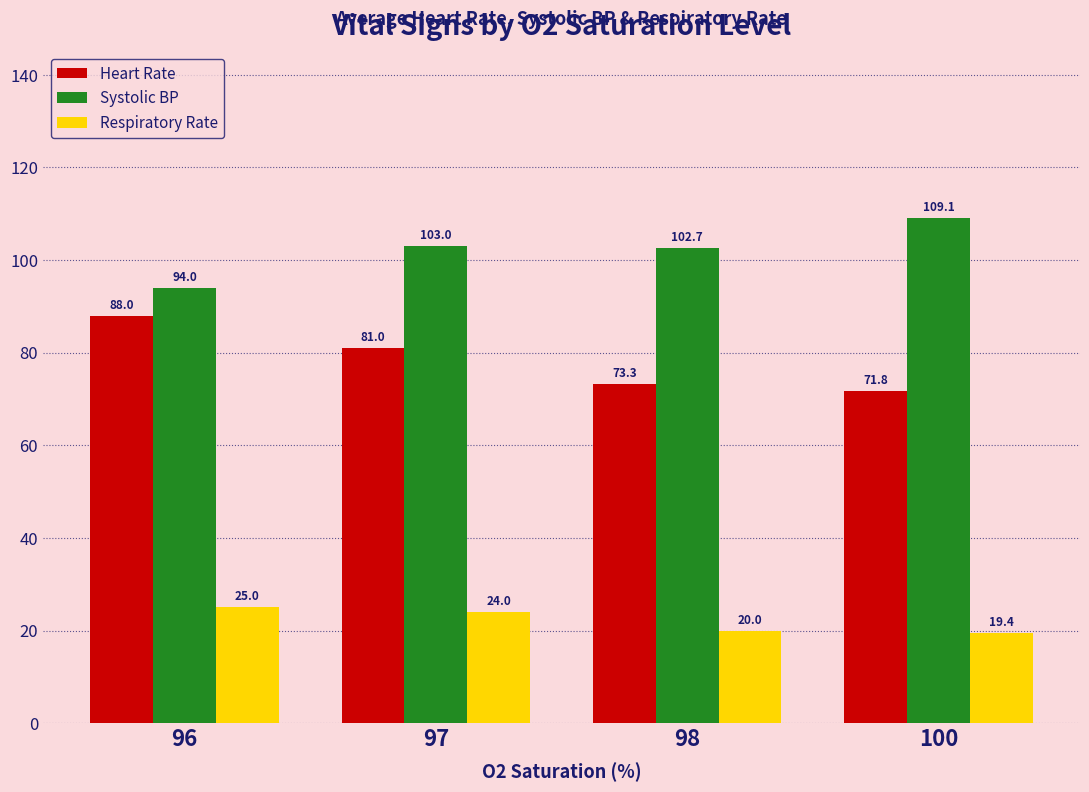

Reading right to left, transcribe all the data shown in this chart.

Heart Rate: 71.8	73.3	81.0	88.0
Systolic BP: 109.1	102.7	103.0	94.0
Respiratory Rate: 19.4	20.0	24.0	25.0